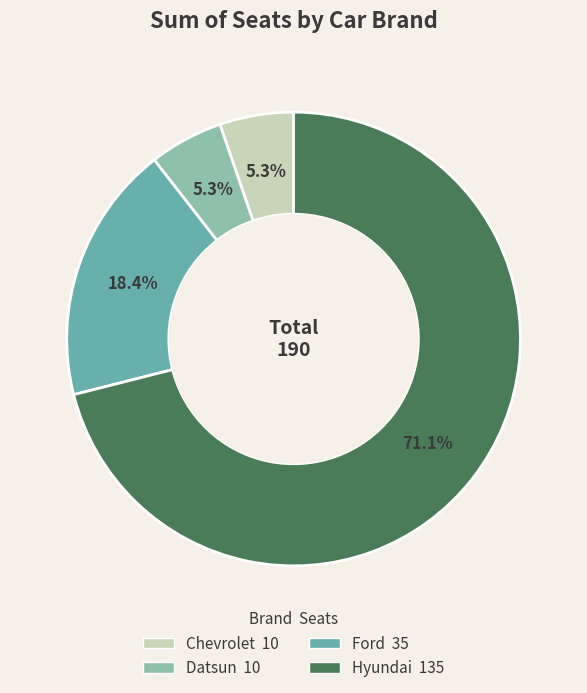

Between Hyundai and Chevrolet, which is larger?

Hyundai